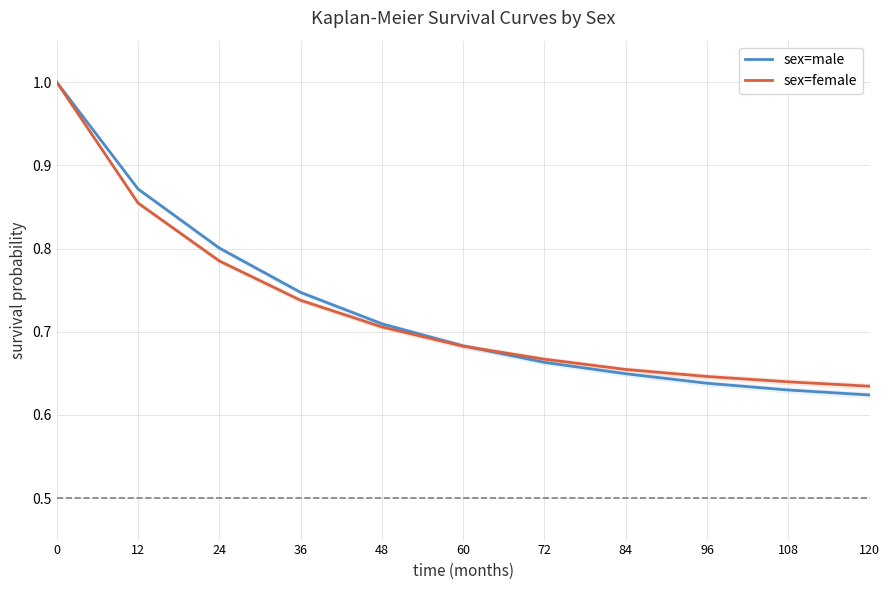

How many lines are shown in the chart?

2